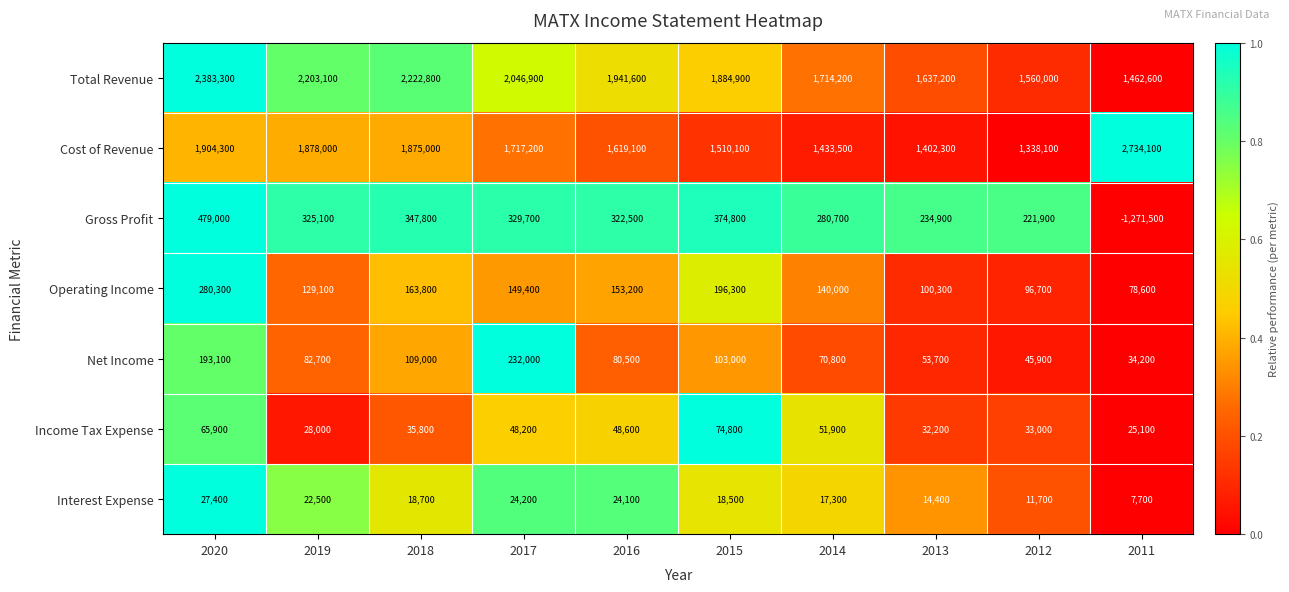

What is the average value of the Net Income series?

100490